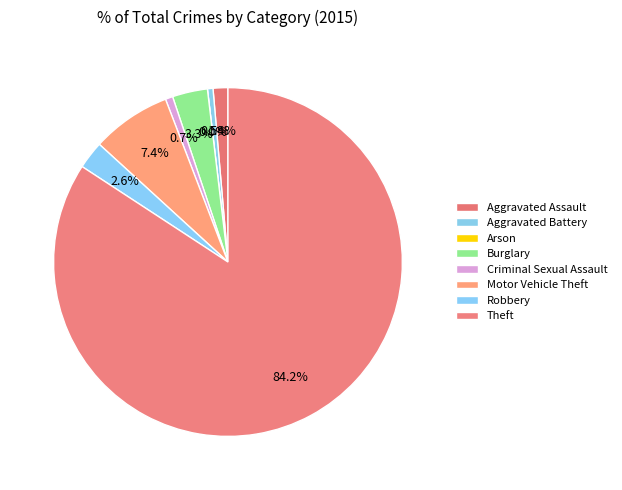

To the nearest percent, what is the difference between the Burglary and Robbery slice percentages?

1%